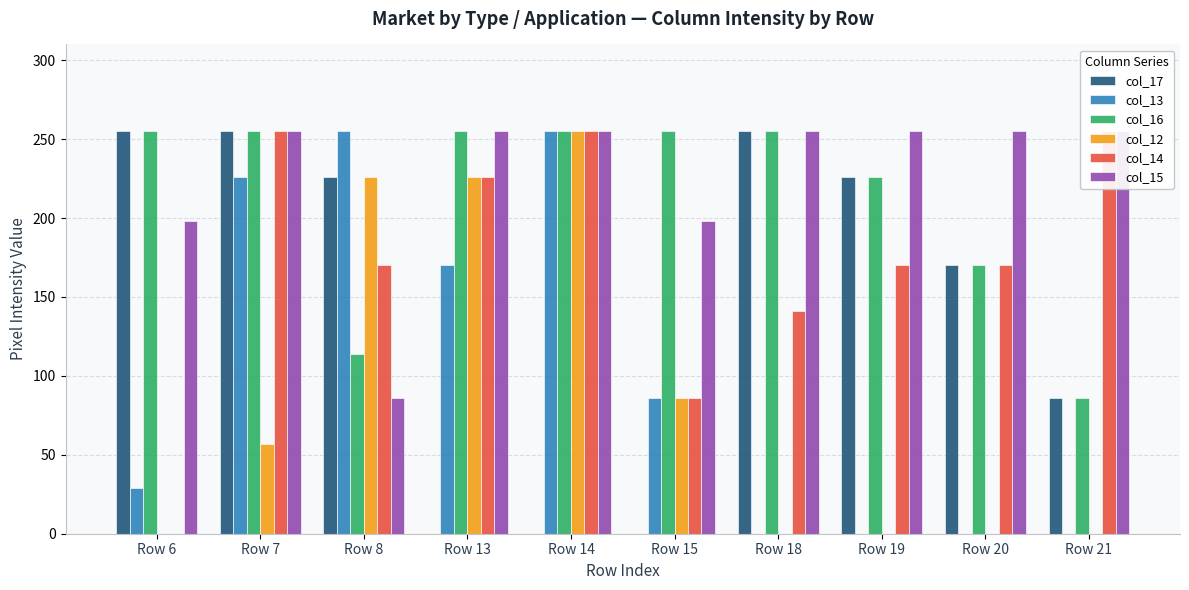

Read the col_14 value at Row 20, to the nearest 10.

170